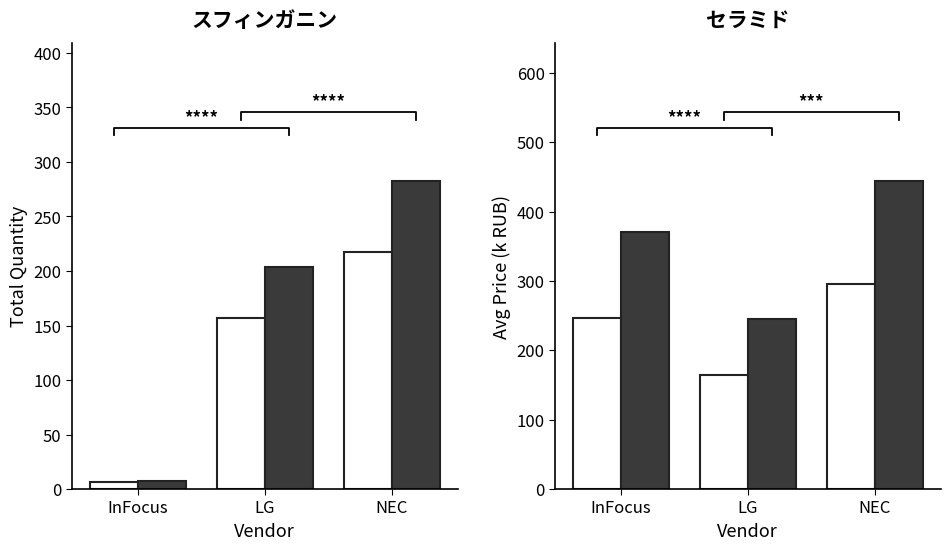

What is the difference between the Avg Price (open) values at NEC and InFocus?

48.3